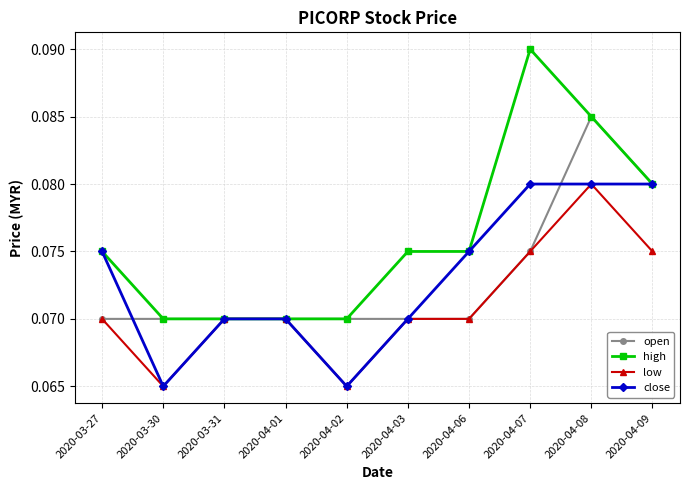

At which category does close reach its first local valley?

2020-03-30